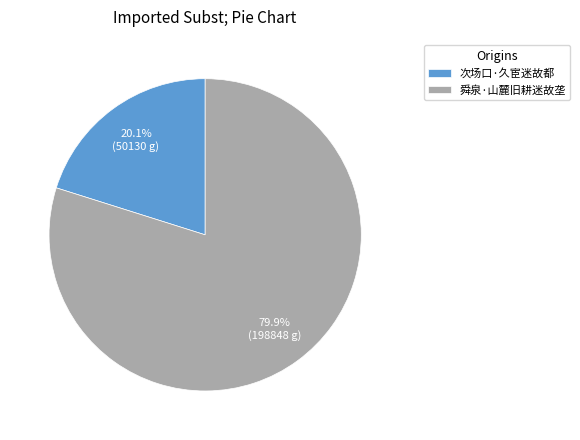

What is the majority slice?

舜泉·山麓旧耕迷故垄